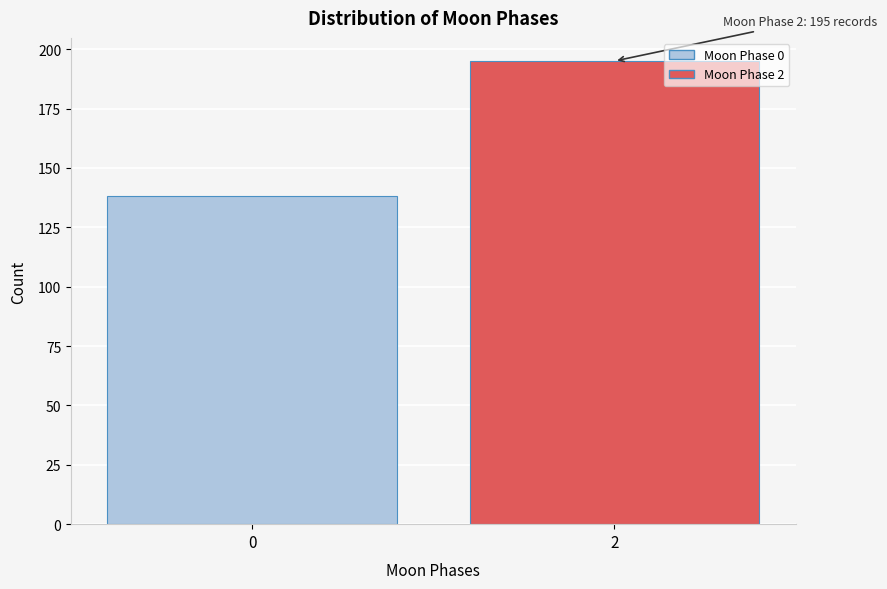

Reading left to right, extract all data points from this chart.

138	195